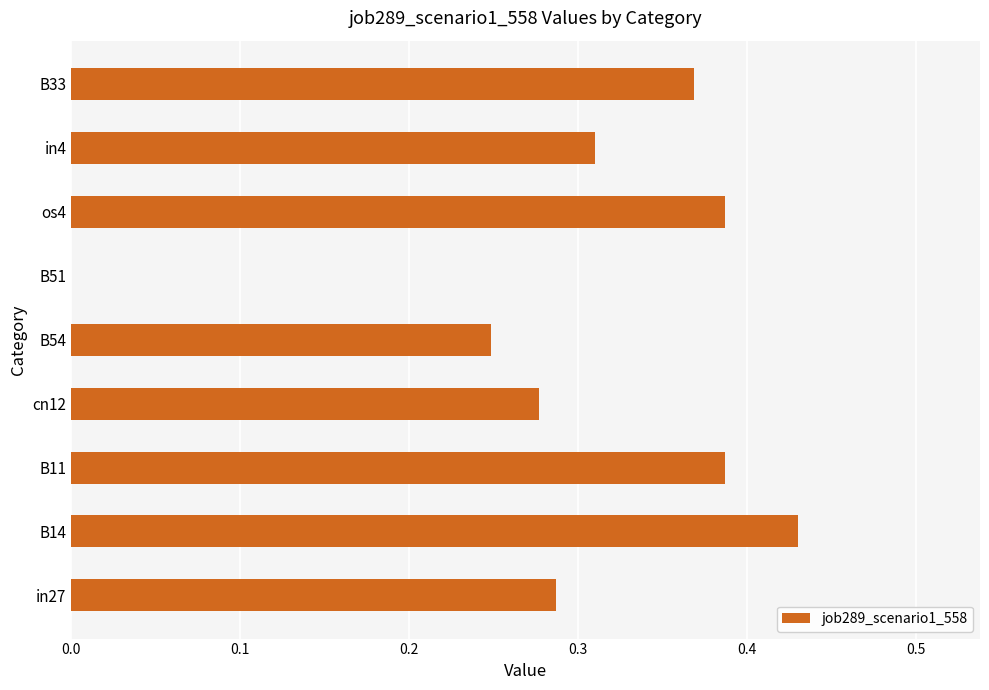

The chart shows a value of 0.4 at B54. True or false?

False